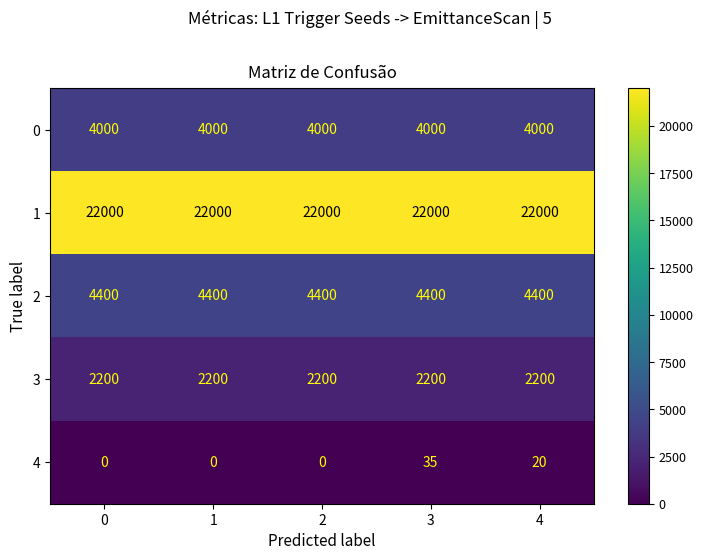

Which series has the largest range (max minus min)?

4